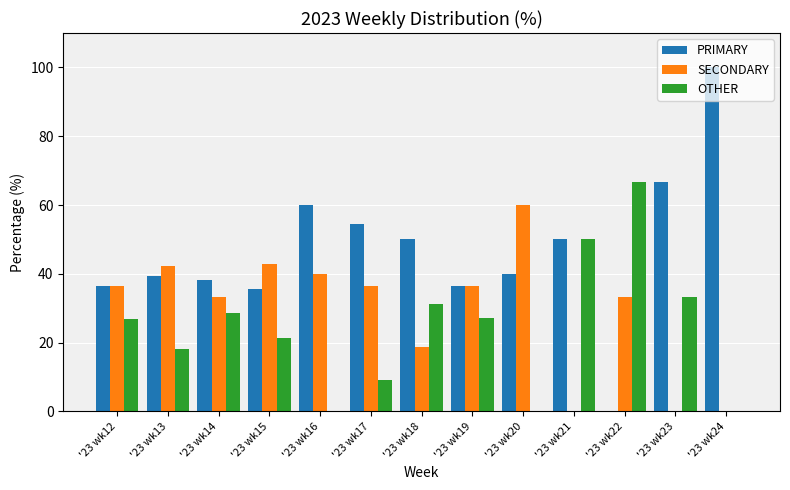

What is the sum of the OTHER values at '23 wk16 and '23 wk19?

27.3